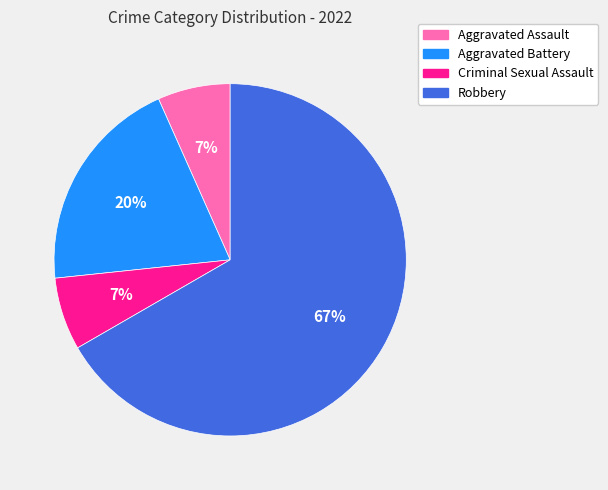

Do Aggravated Battery and Criminal Sexual Assault together represent more than half of the pie?

No